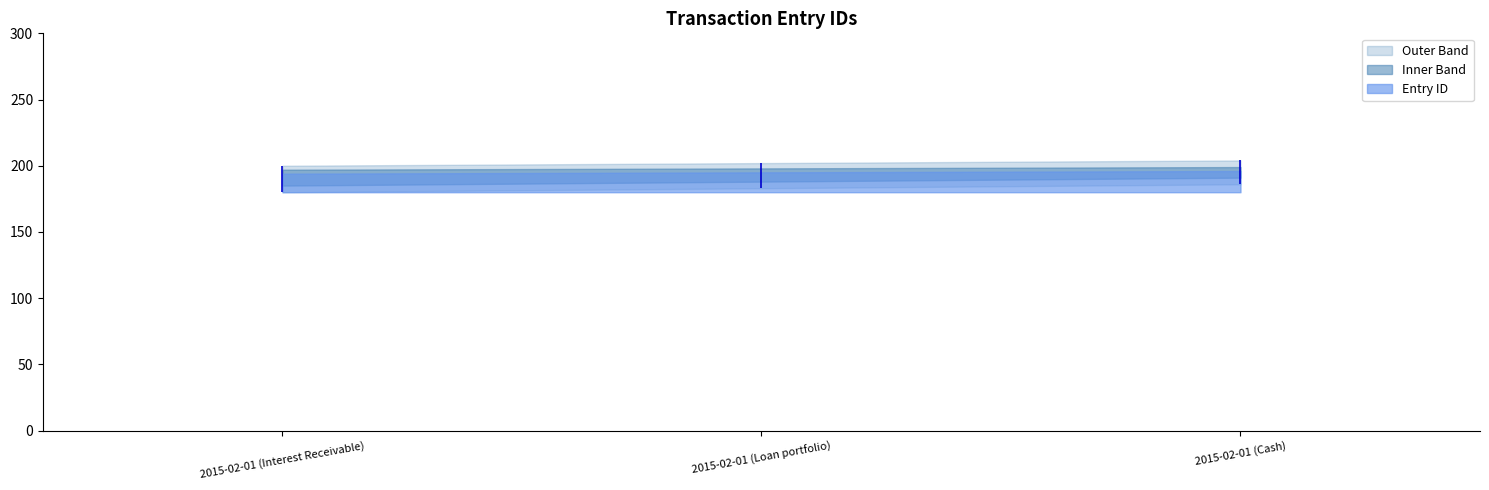

Reading right to left, what are all the values shown in this chart?

2015-02-01 (Cash)=196	2015-02-01 (Loan portfolio)=195	2015-02-01 (Interest Receivable)=194